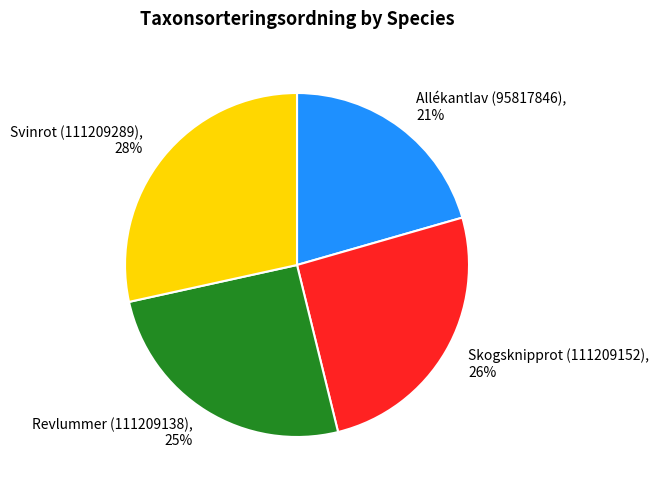

What percentage is the Svinrot (111209289) slice, to the nearest percent?

28%